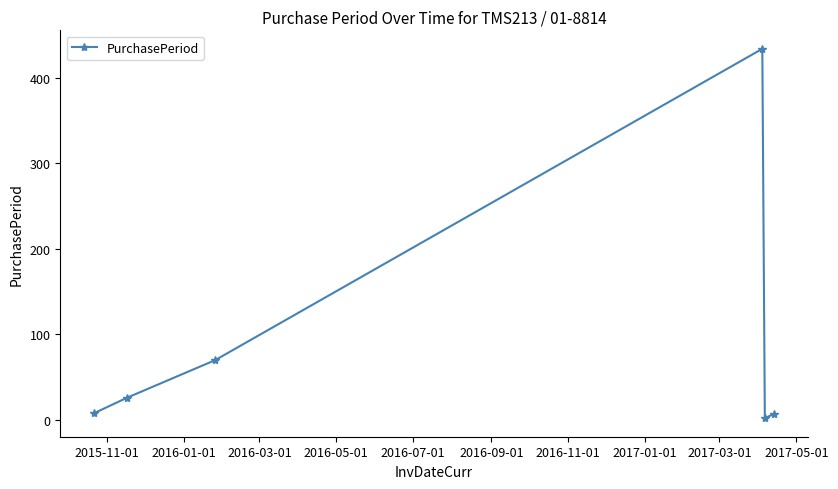

What is the difference between the maximum and minimum values?

432